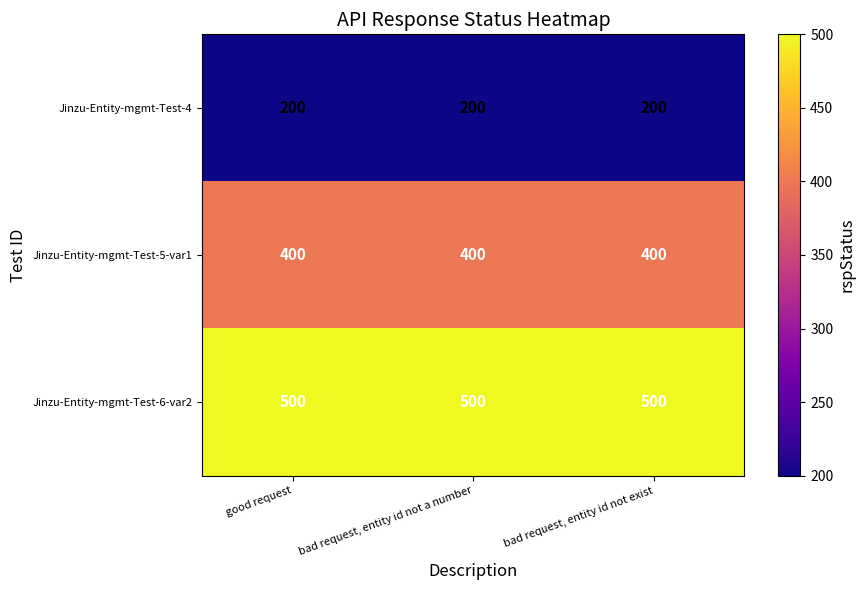

What is the maximum value shown in the chart?

500